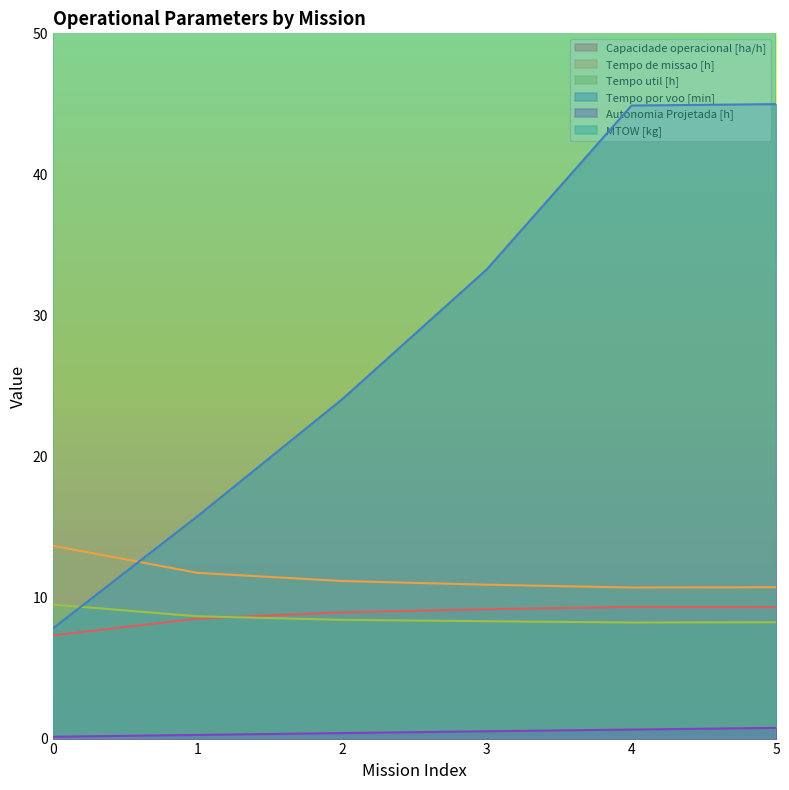

Is it true that Capacidade operacional [ha/h] equals 15.9 at 3?

False